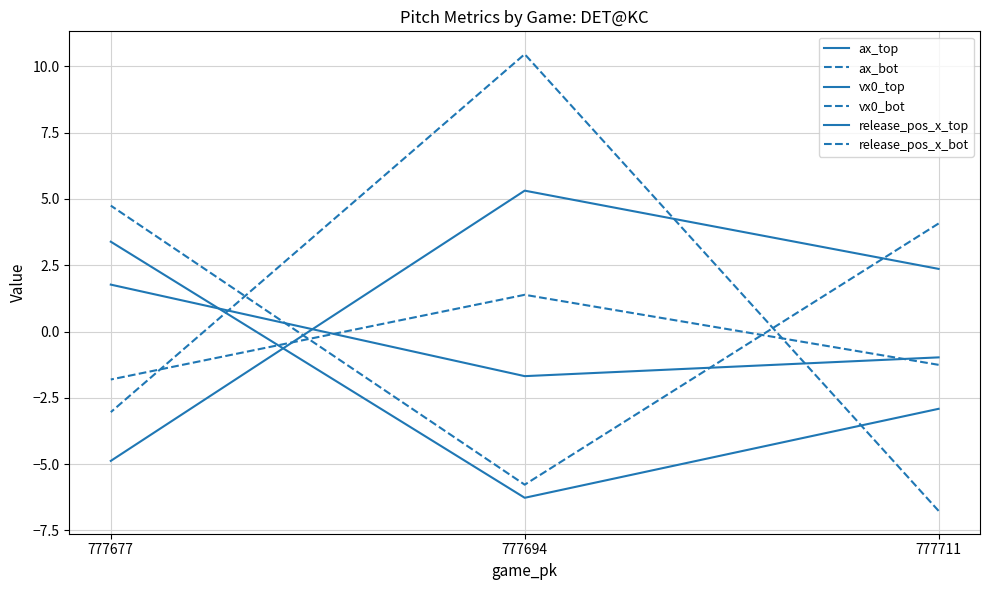

How many lines are shown in the chart?

6